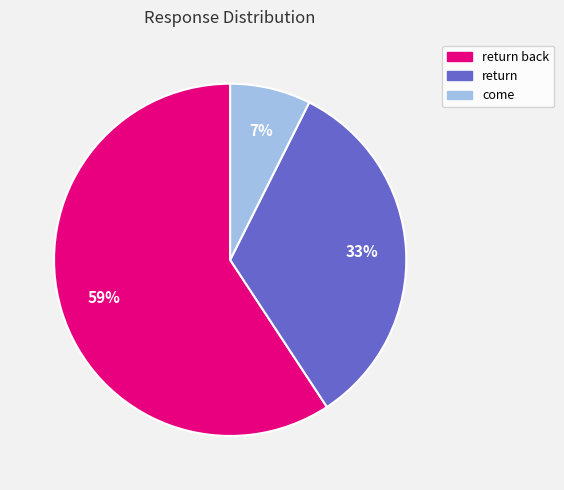

Is the sum of return and return back greater than half?

Yes